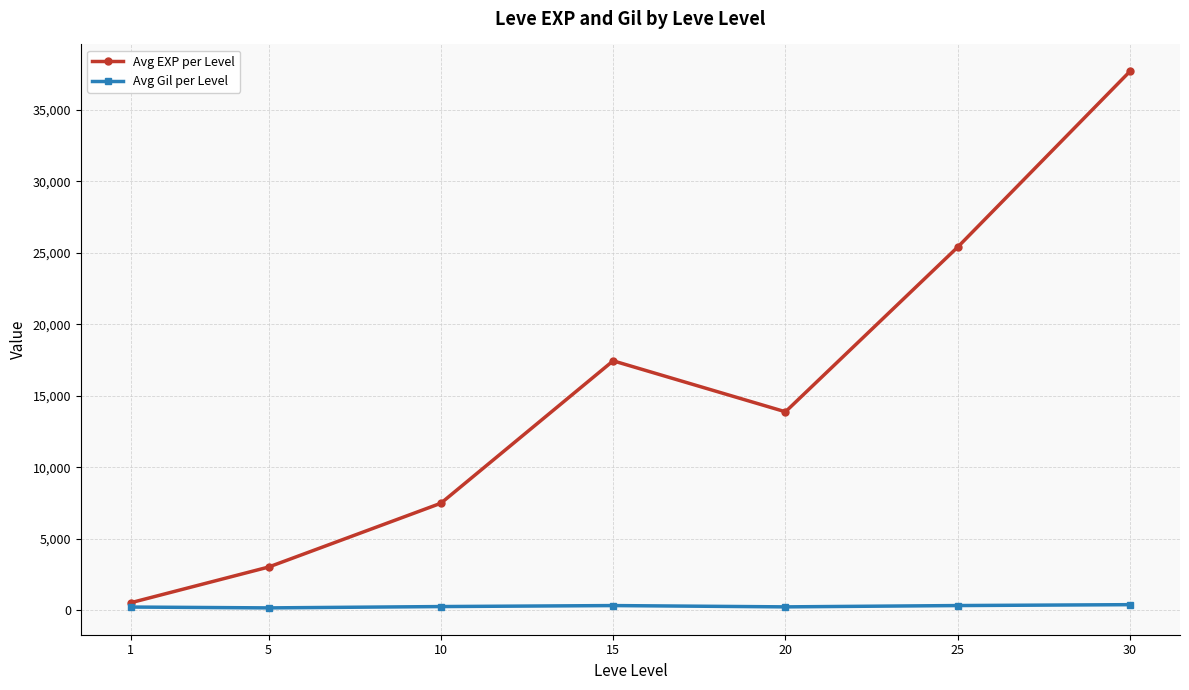

In Avg EXP per Level, how many points are lower than both neighbors (excluding endpoints)?

1